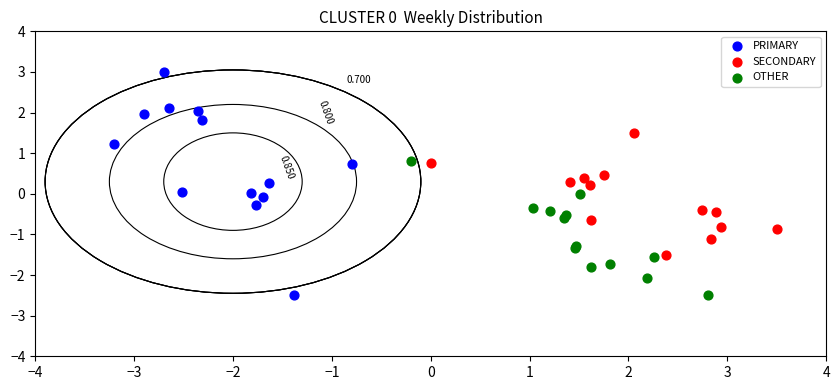

Which series contains the highest Y value?

PRIMARY